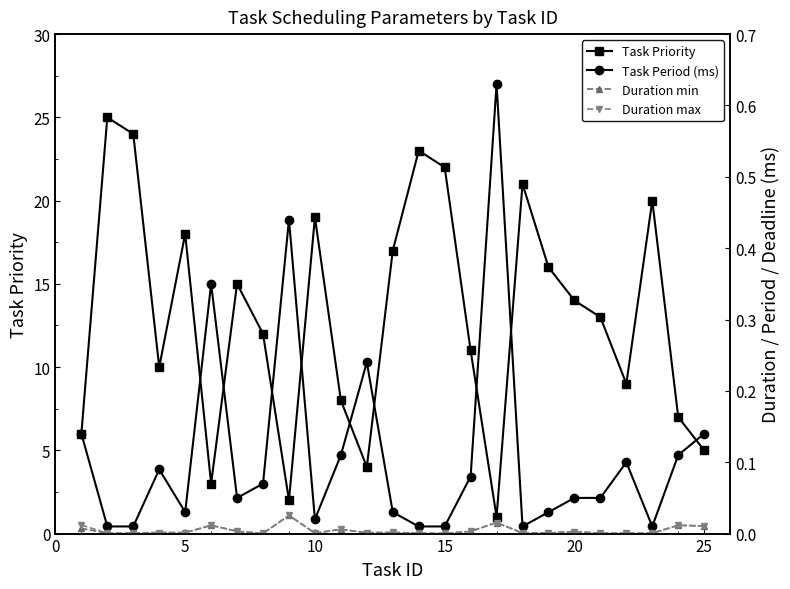

How many interior local peaks does the Task Priority series have?

7